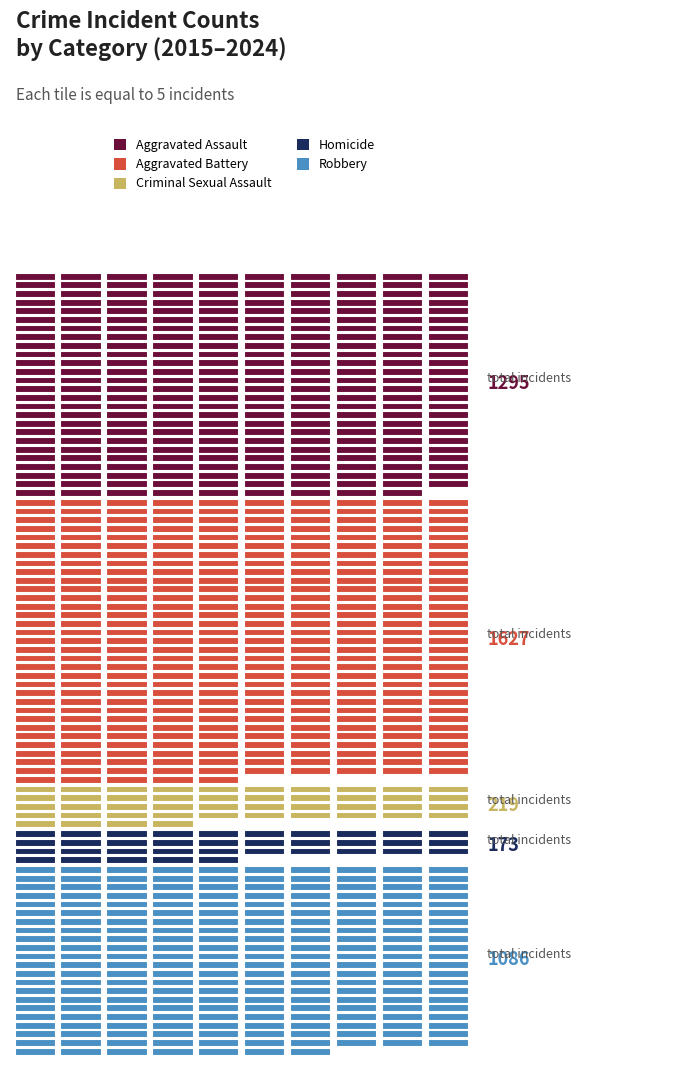

Reading left to right, list all the values displayed in this chart.

Aggravated Assault: 89	103	118	118	103	176	157	143	153	135
Aggravated Battery: 133	168	154	163	190	188	205	137	152	137
Criminal Sexual Assault: 18	32	28	23	24	24	19	16	19	16
Homicide: 15	10	11	26	5	19	37	22	12	16
Robbery: 143	137	144	110	88	107	95	85	88	89